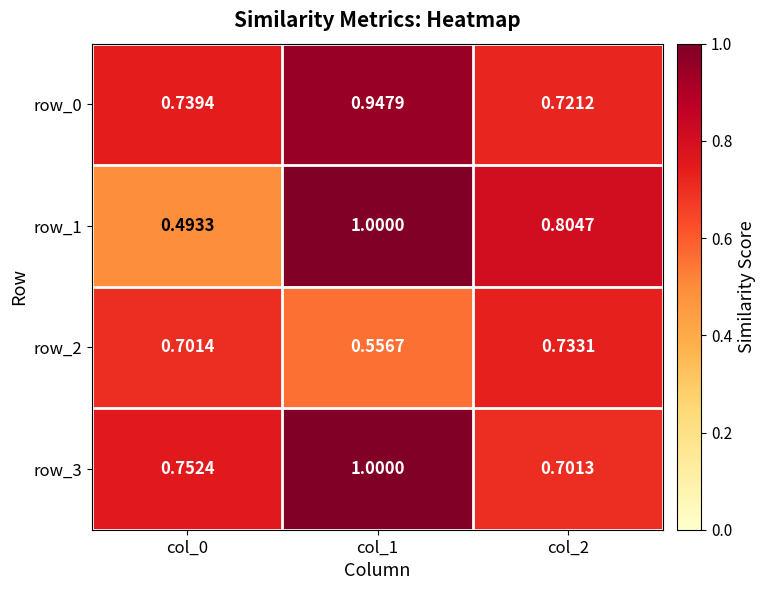

Rank the categories by row_0 value from highest to lowest.

col_1, col_0, col_2